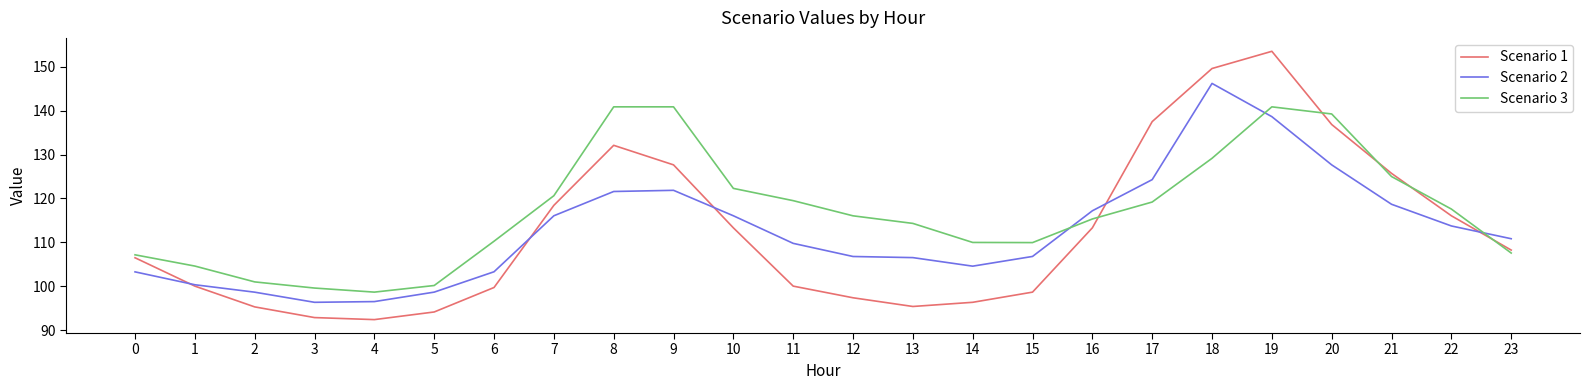

Rank the series by their maximum value, from highest to lowest.

Scenario 1, Scenario 2, Scenario 3